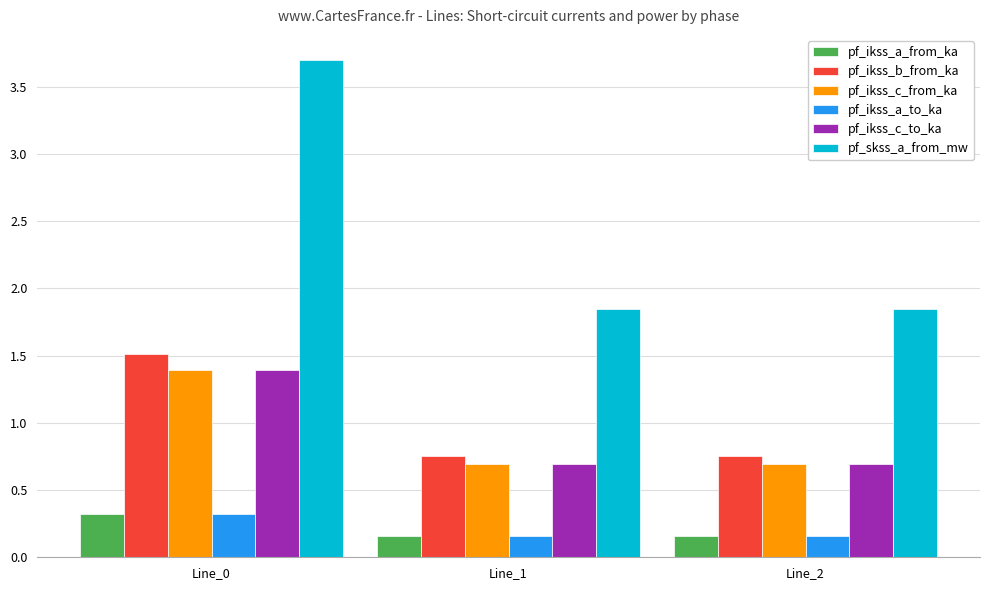

True or false: pf_skss_a_from_mw has a value of 0.9 at Line_2.

False